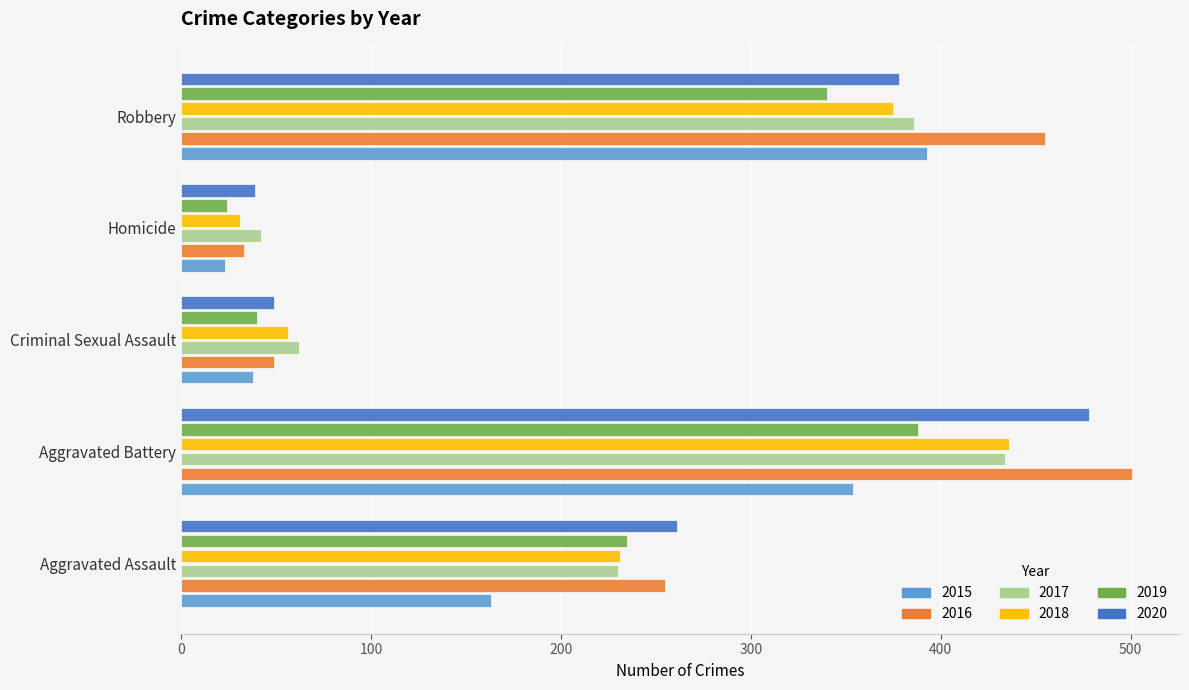

Between Aggravated Assault and Criminal Sexual Assault, which series saw the biggest shift?

2020